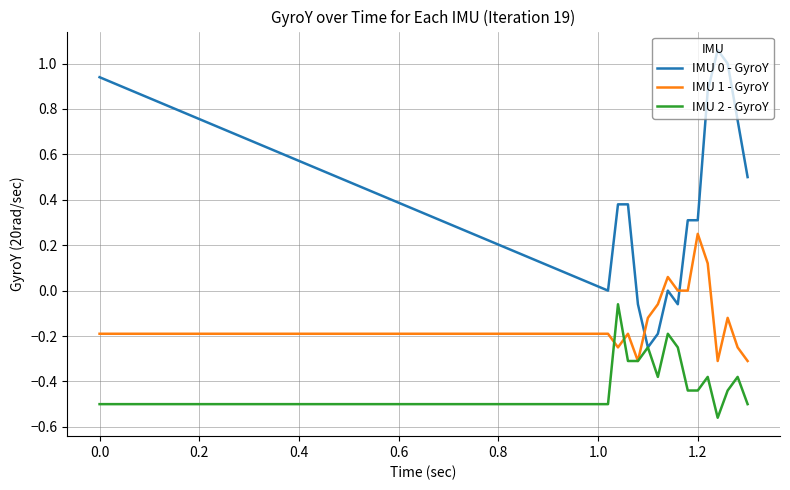

What is the lowest value of the IMU 1 - GyroY series?

-0.3